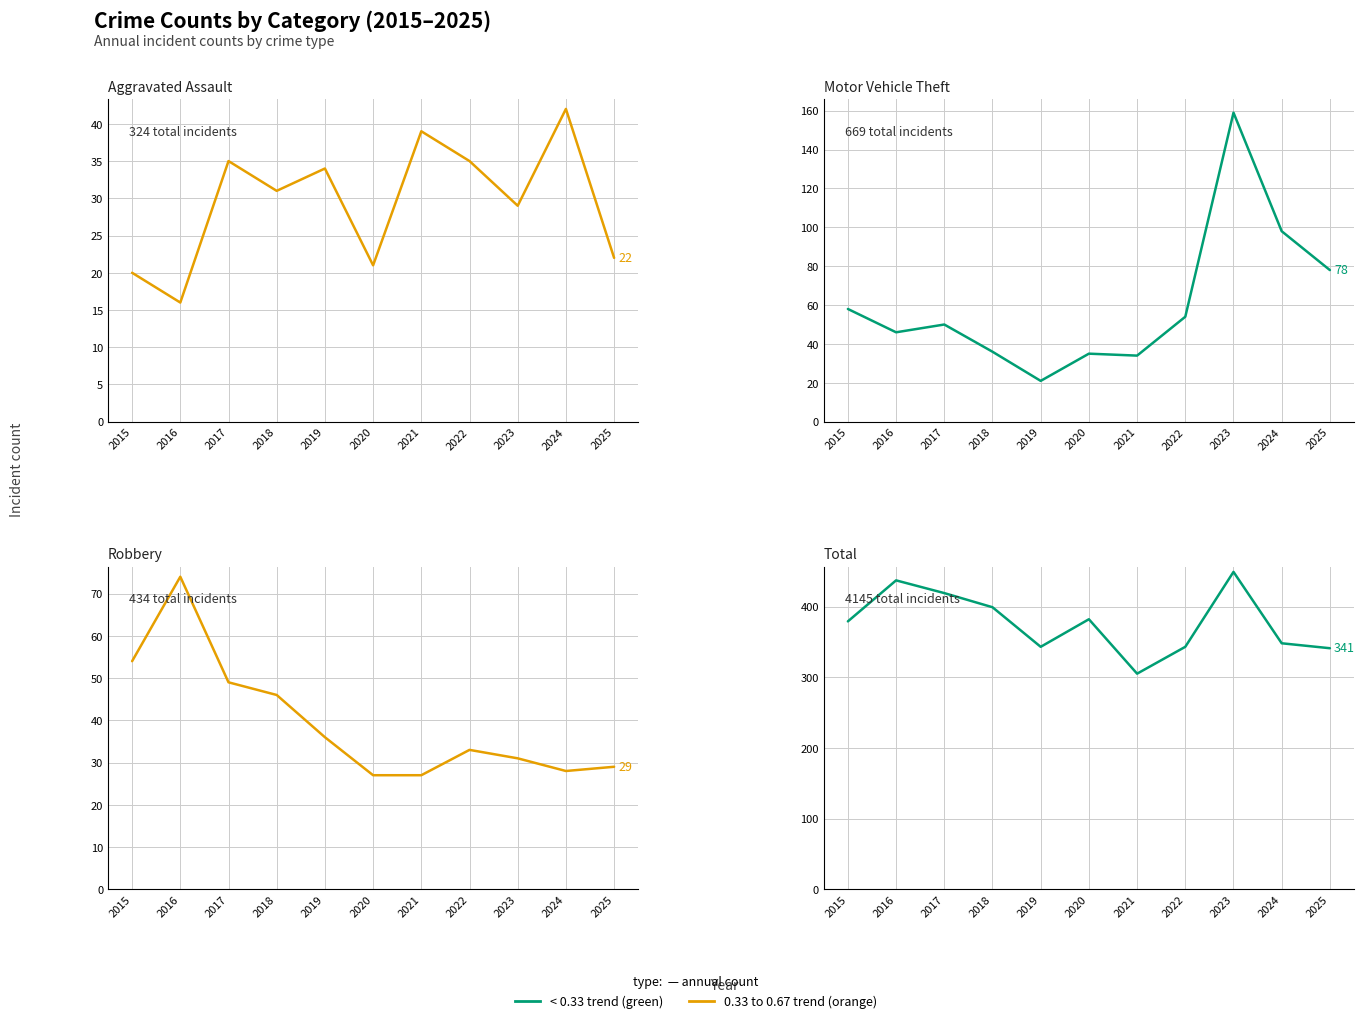

Is the value of Total at 2025 greater than the value of Robbery at 2022?

Yes